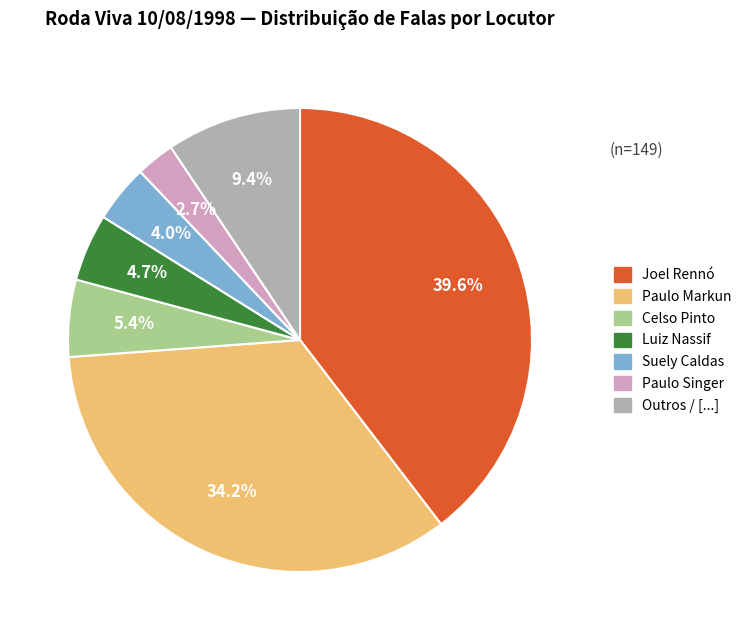

Which slice is the smallest?

Paulo Singer